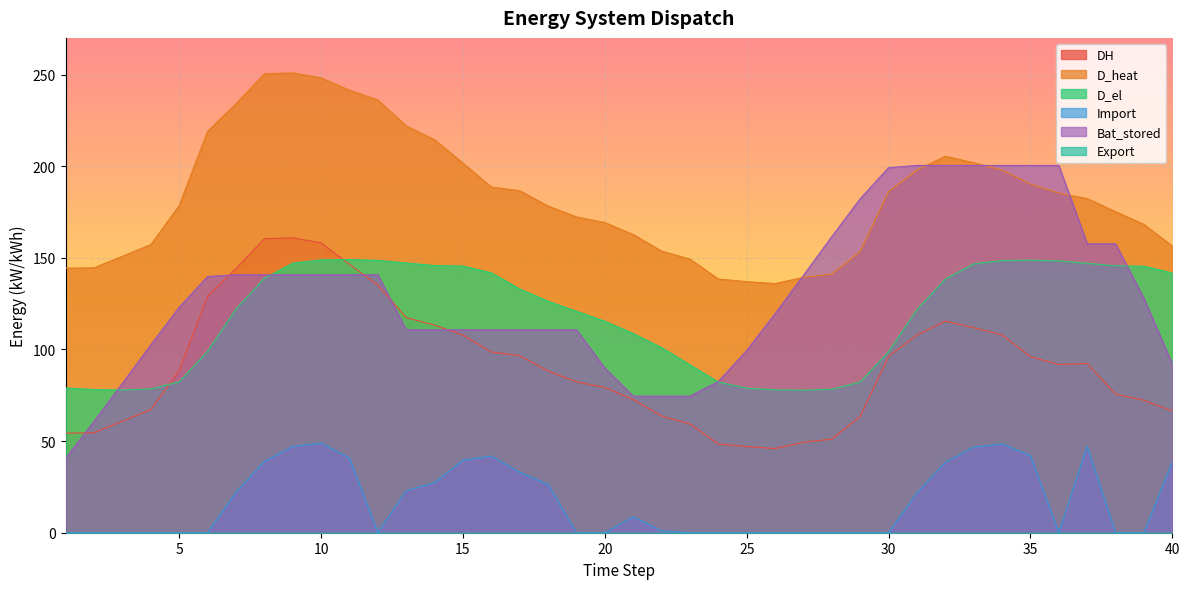

Which series has the largest total across all categories?

D_heat